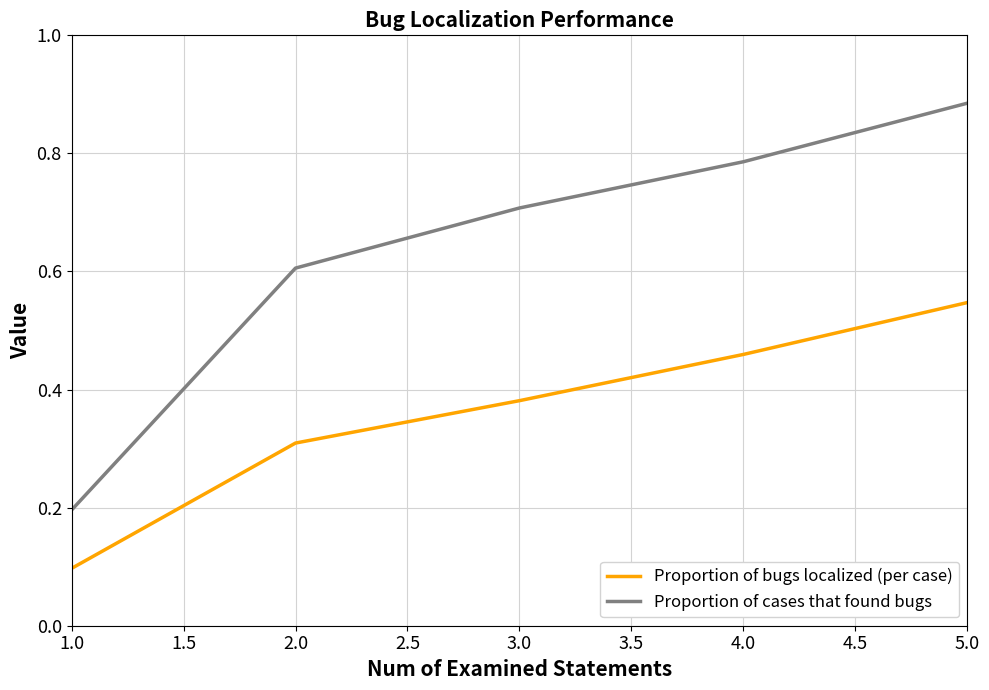

Which series has the largest range (max minus min)?

Proportion of cases that found bugs